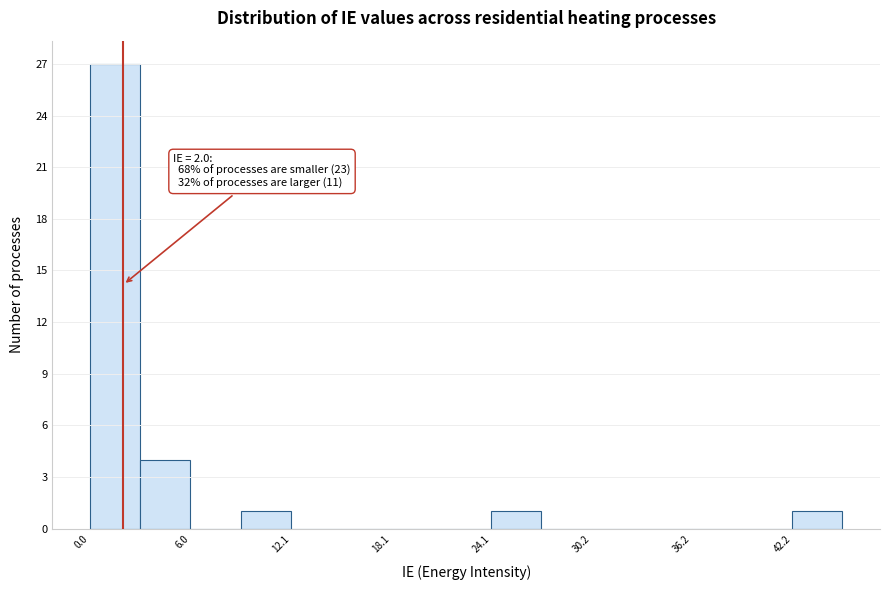

Around what value on the x-axis is the tallest bar? Give the approximate position of its centre, as read against the axis.

2